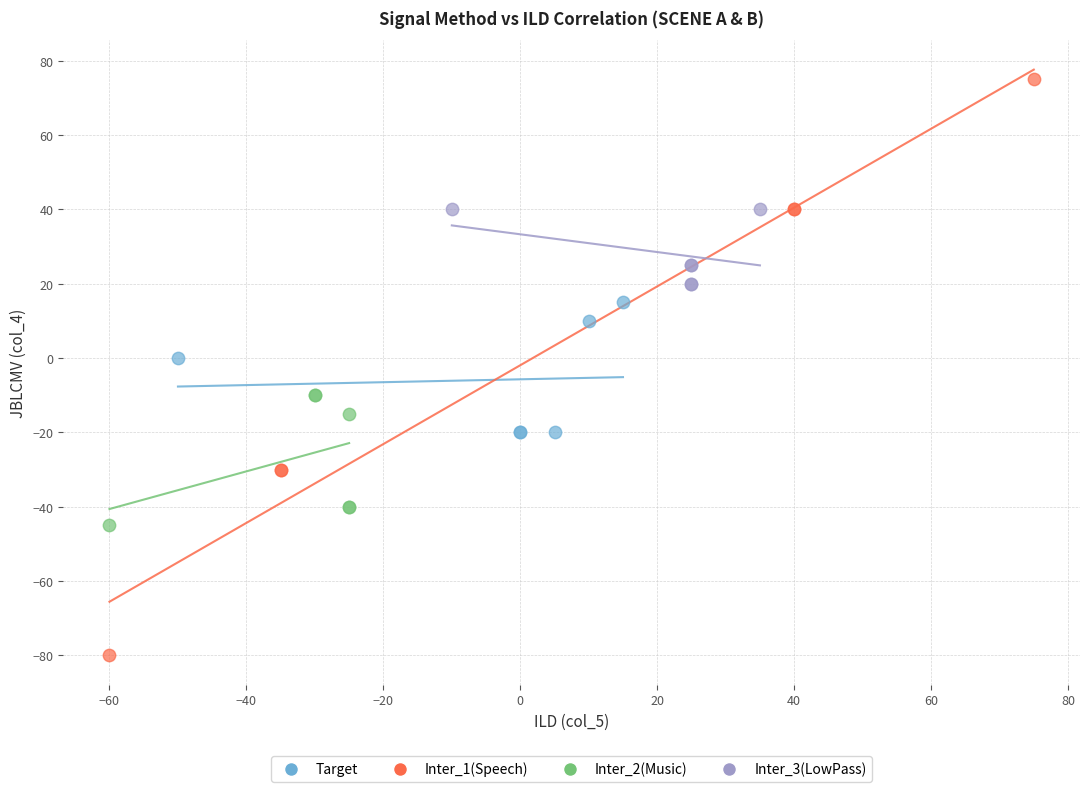

Which series has the widest spread of Y values?

Inter_1(Speech)